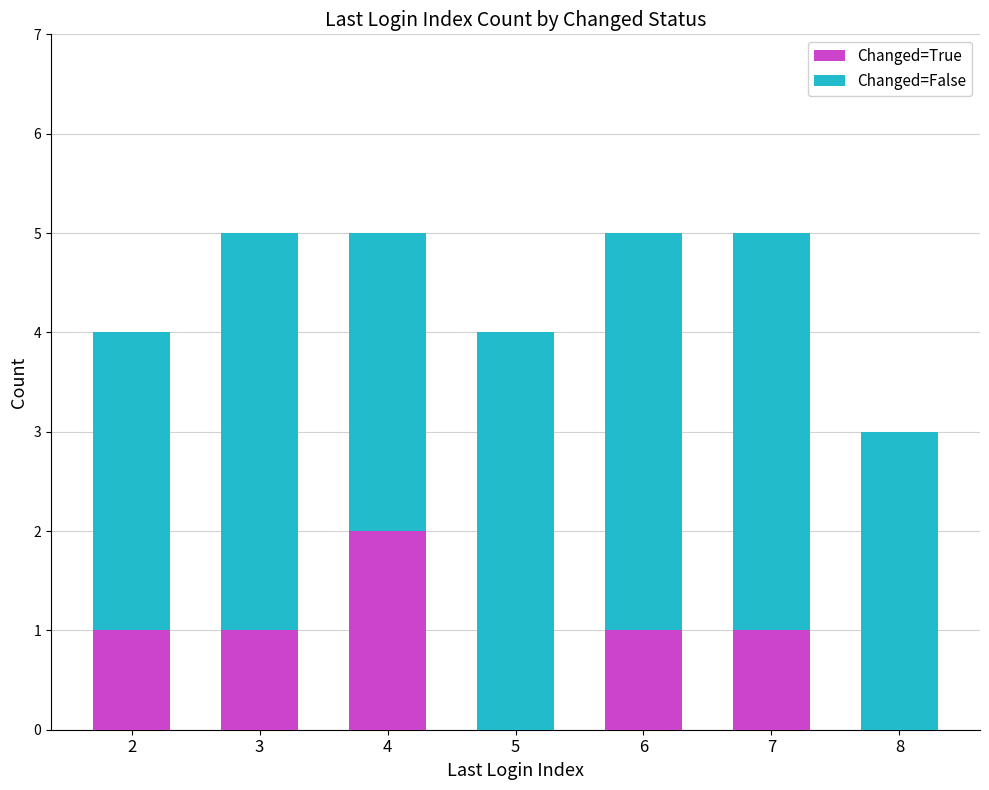

What is the sum of all Changed=True values?

6